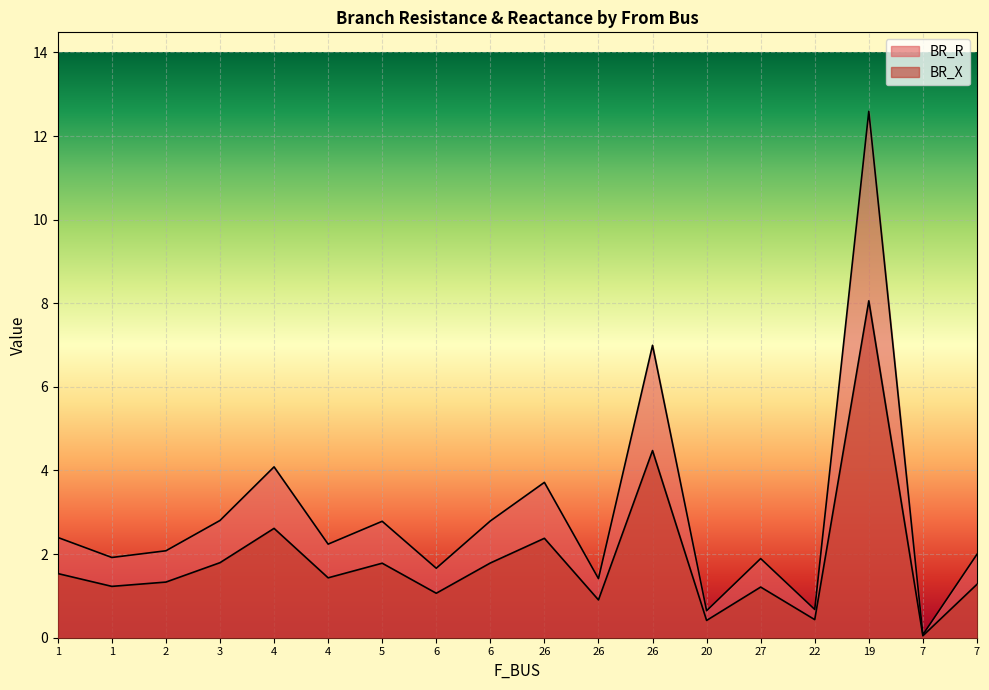

Is it true that BR_R equals 4.1 at 4?

True